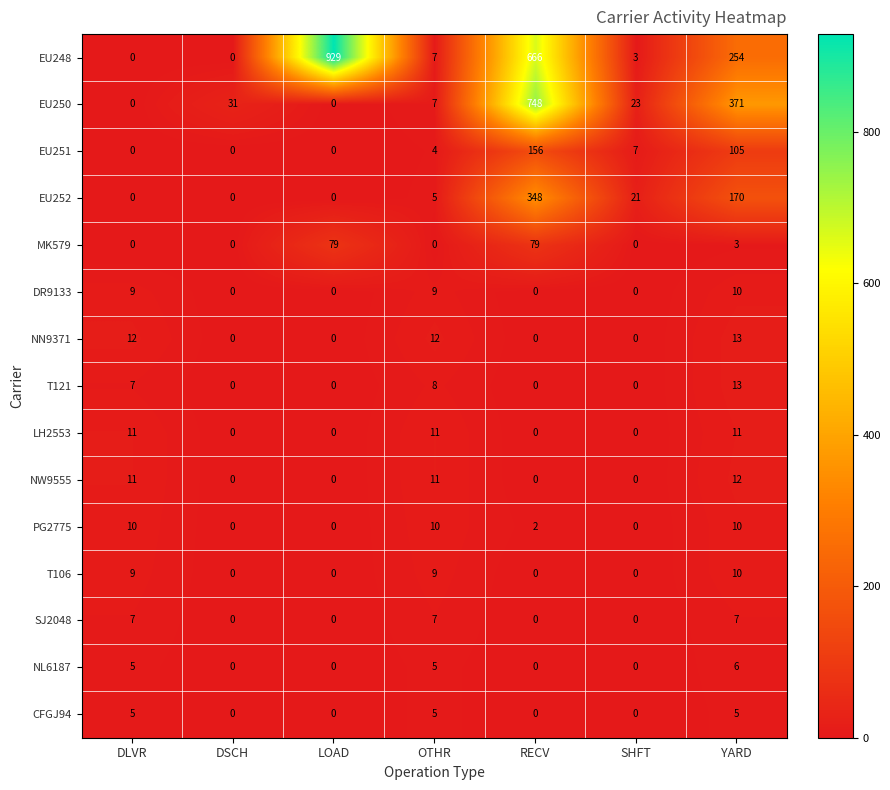

Which label corresponds to the largest value in the chart?

LOAD